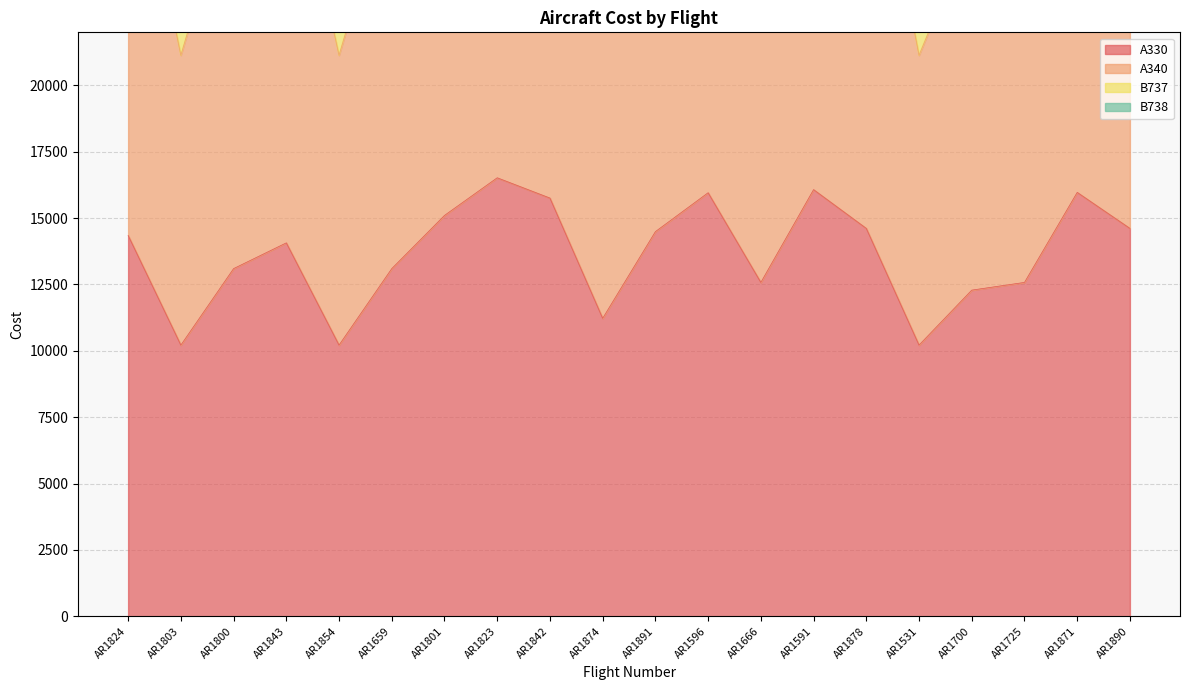

What is the sum of the B737 values at AR1666 and AR1878?

102455.5